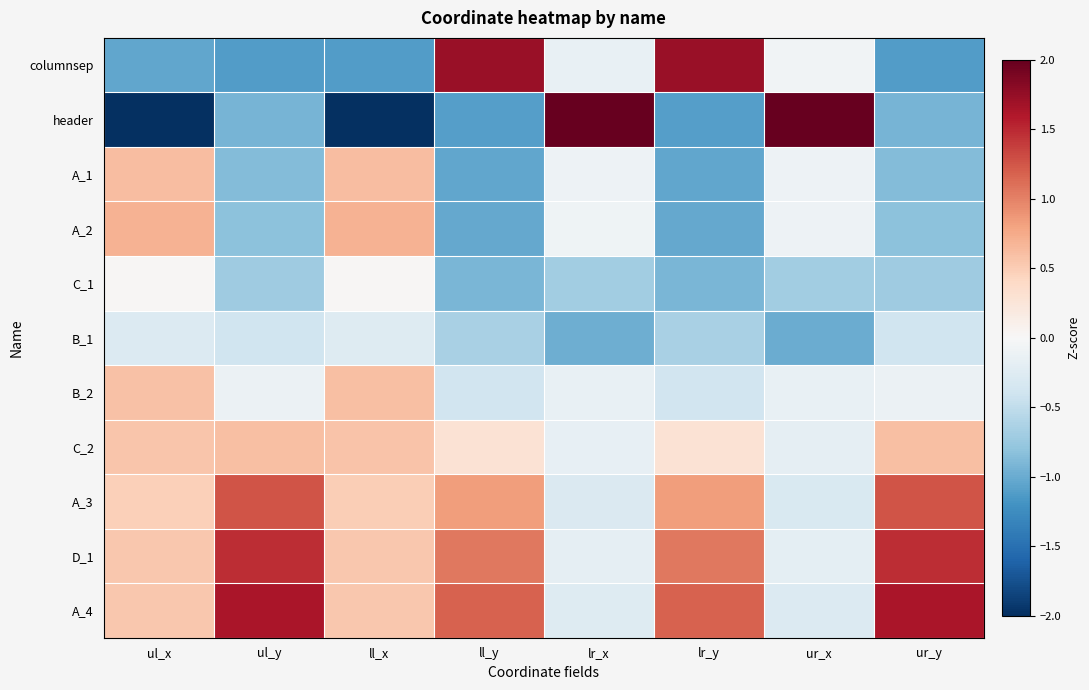

Between ul_x and ur_x, which series saw the biggest shift?

header